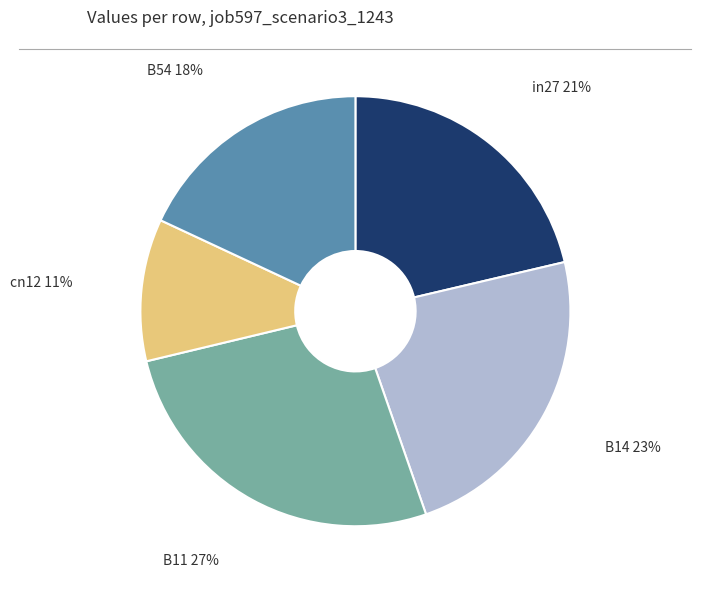

Between cn12 and B14, which is larger?

B14